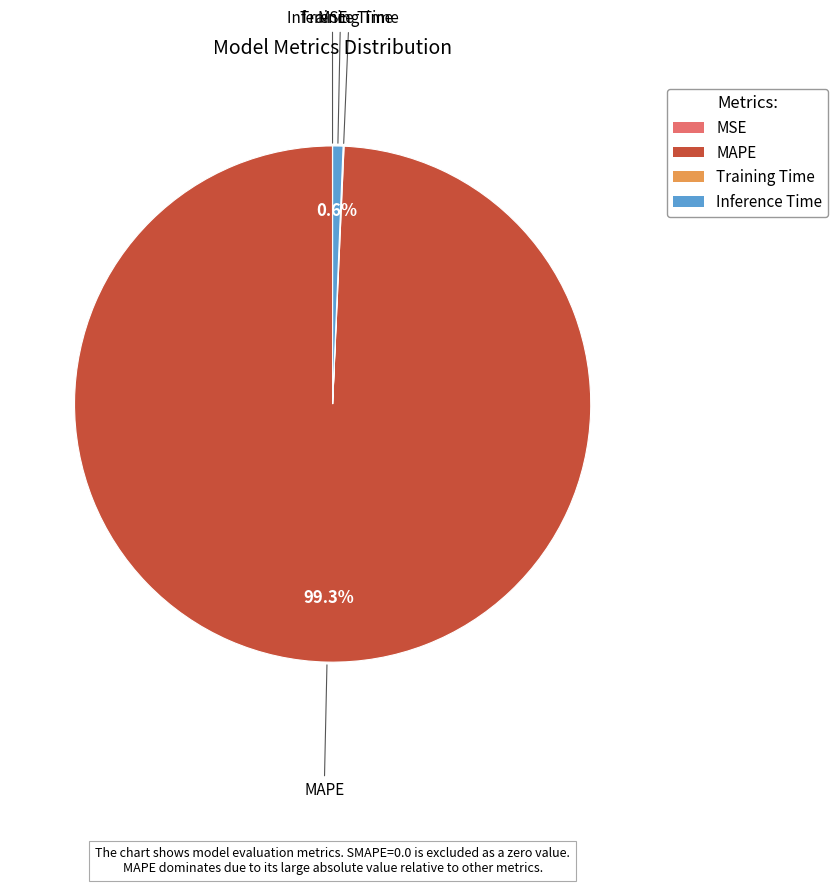

Which has a higher value, MAPE or Inference Time?

MAPE